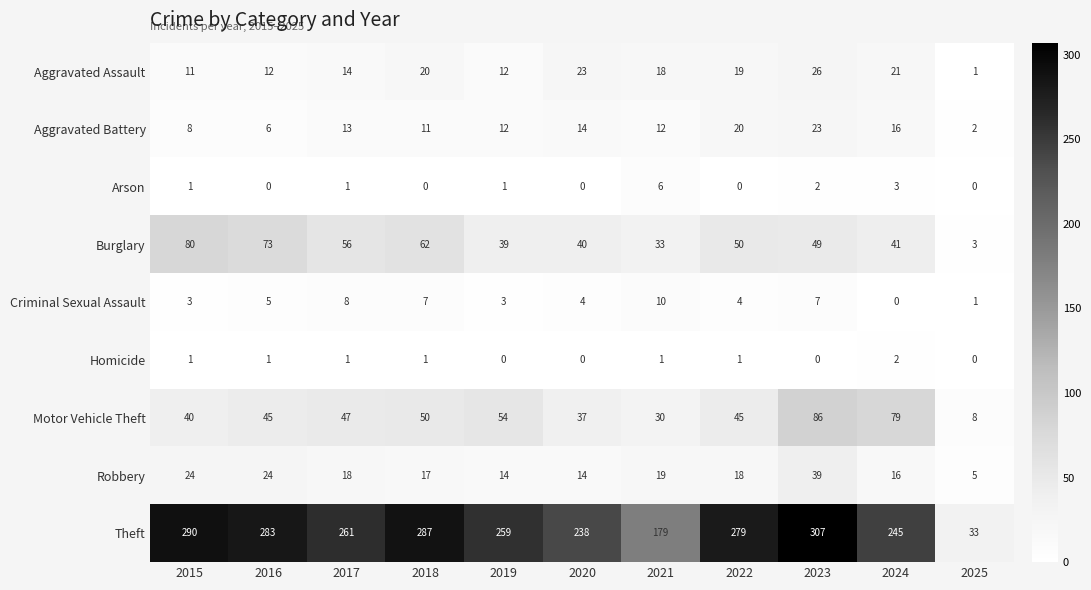

What is the difference between the maximum and second lowest values in the Criminal Sexual Assault series?

9